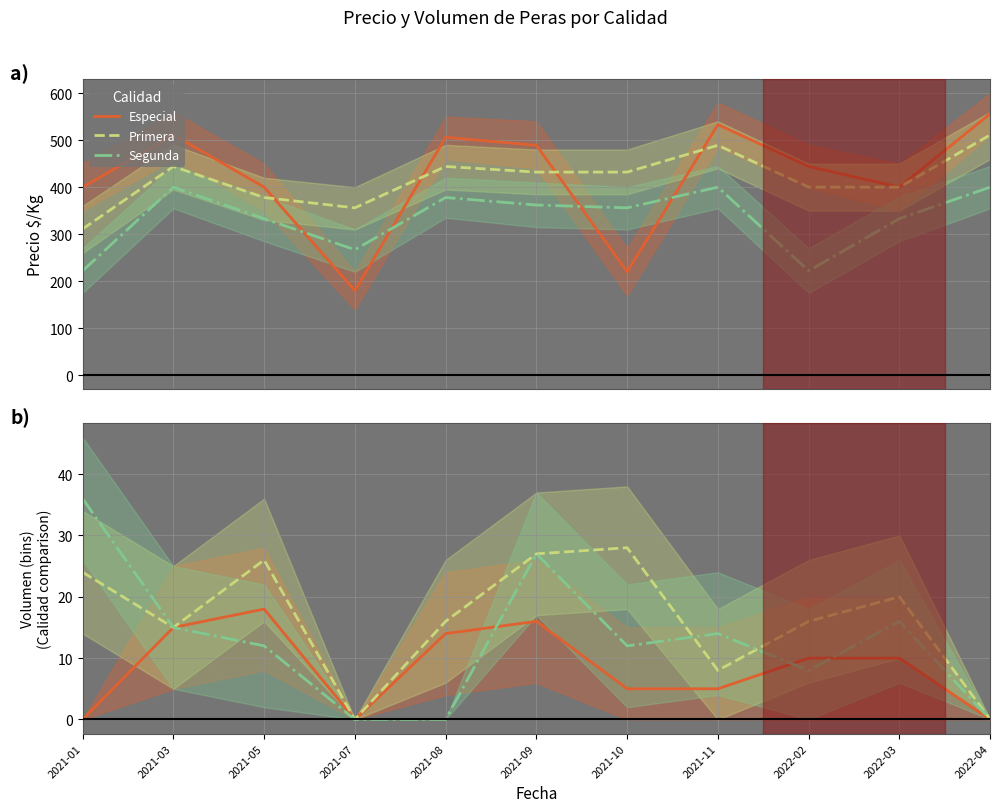

What is the sum of the Primera values at 2021-05 and 2021-08?

42